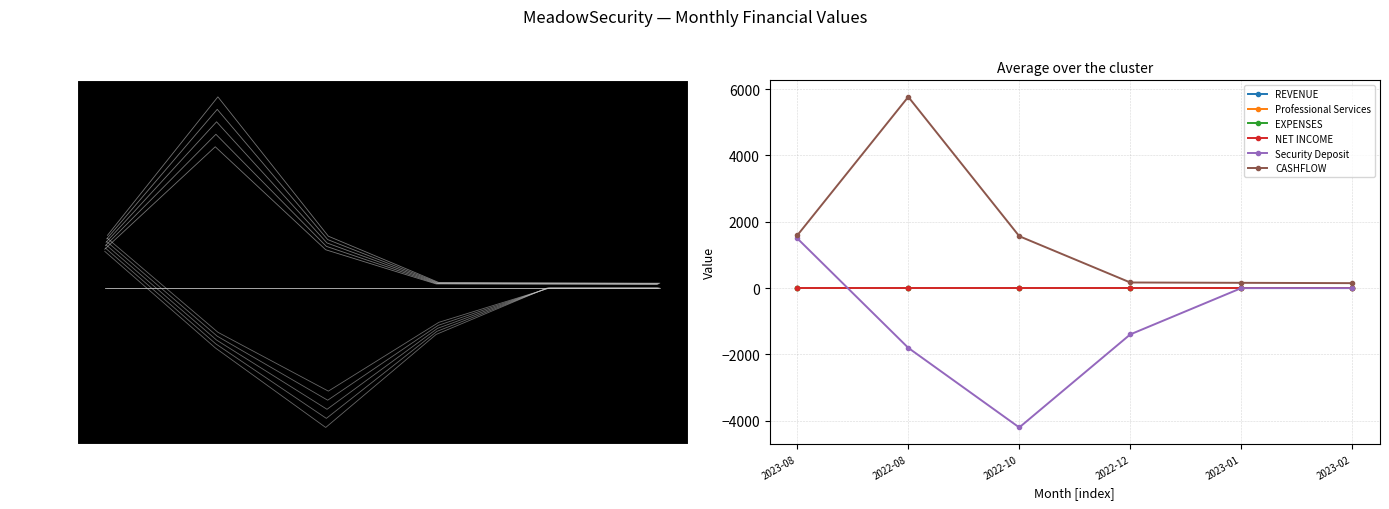

At which category is the sum across all series the highest?

2022-08